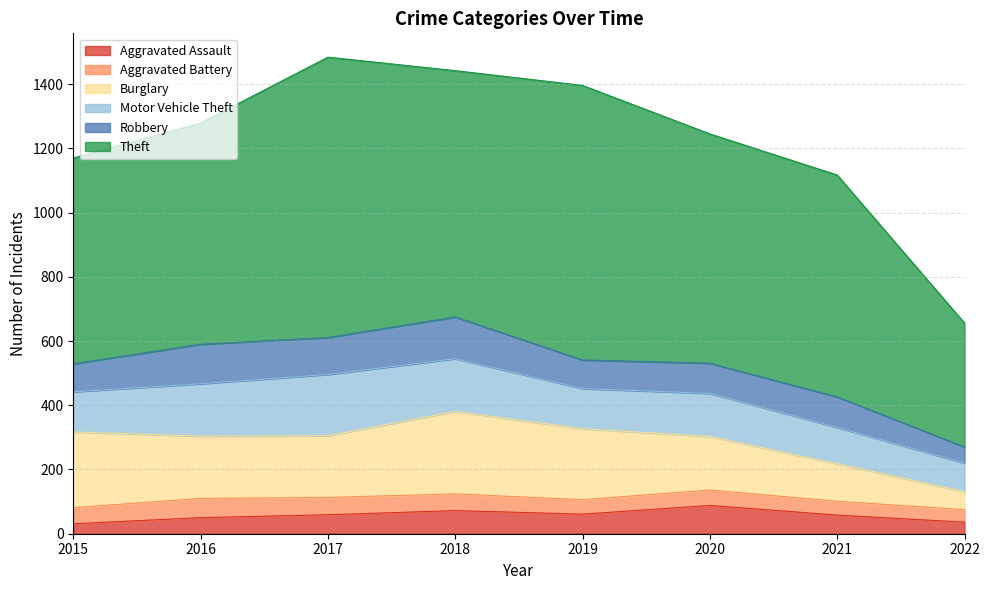

True or false: Theft and Aggravated Assault cross at least once.

False